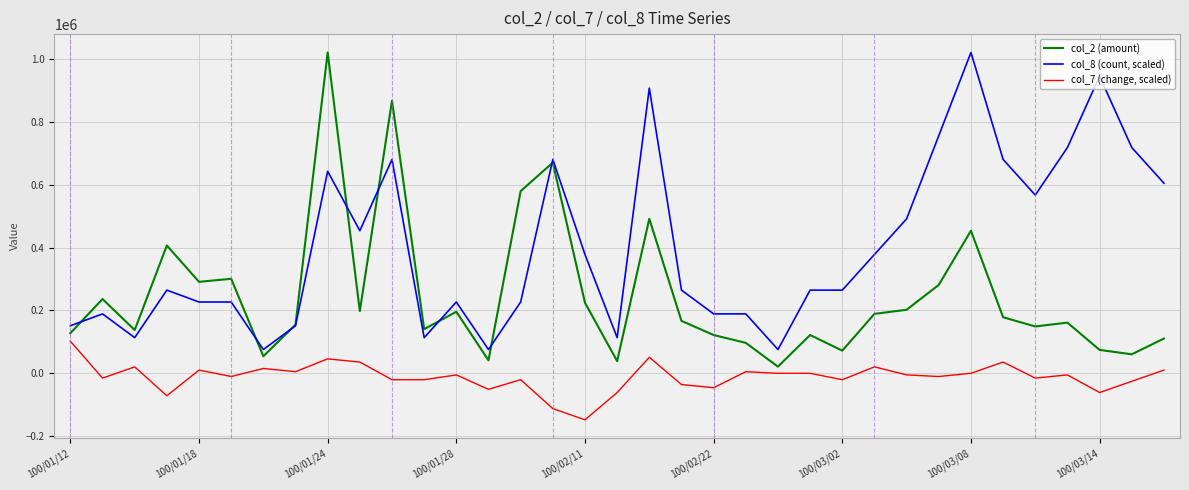

Which series has the largest total across all categories?

col_8 (count, scaled)